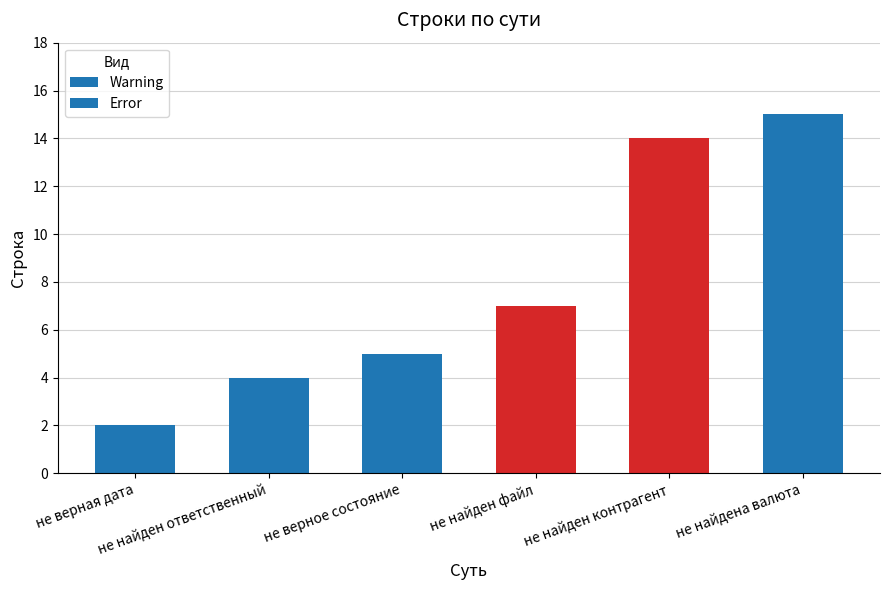

Reading left to right, extract all data points from this chart.

не верная дата=2	не найден ответственный=4	не верное состояние=5	не найден файл=7	не найден контрагент=14	не найдена валюта=15